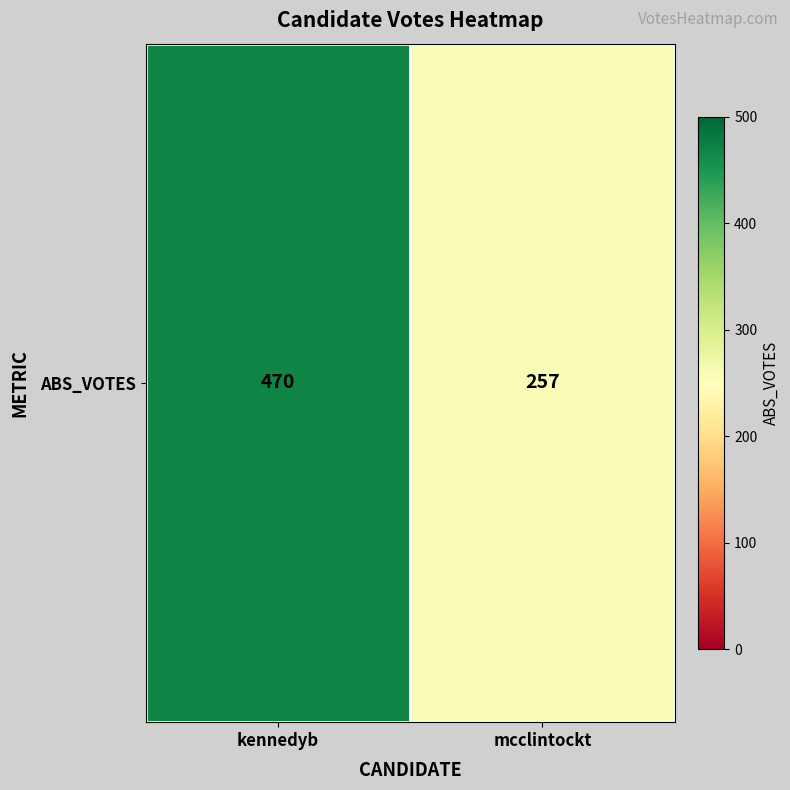

List the labels in order of value, smallest first.

mcclintockt, kennedyb